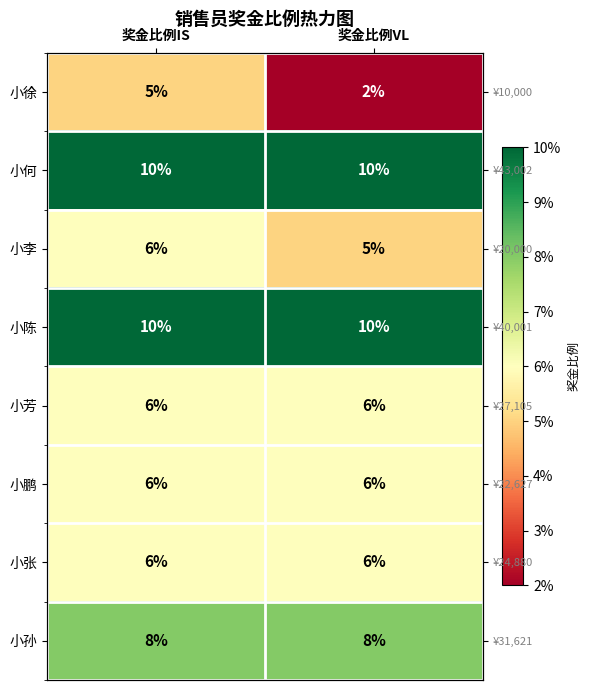

Between 奖金比例IS and 奖金比例VL, which series saw the biggest shift?

小徐